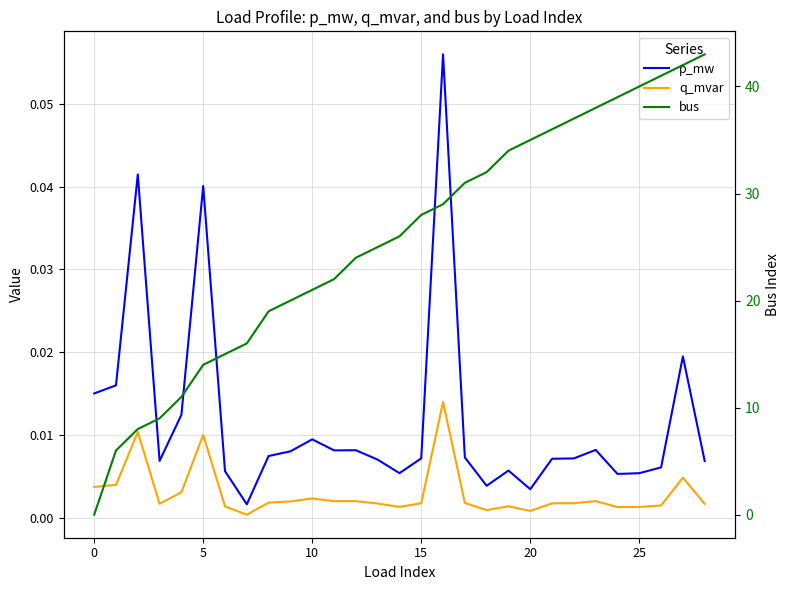

At which category is the sum across all series the highest?

28